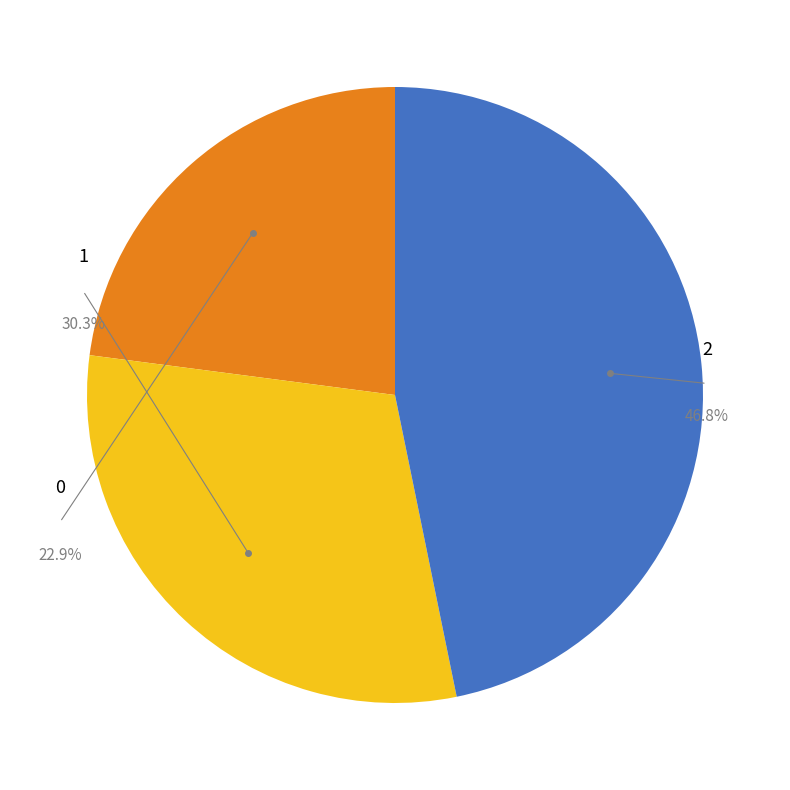

To the nearest percent, what is the average slice percentage?

33%